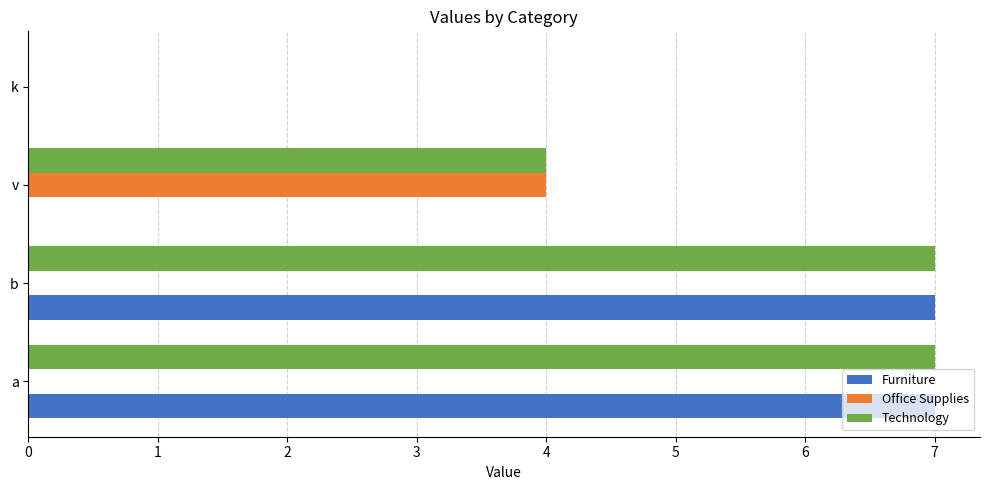

What is the sum of all Office Supplies values?

4